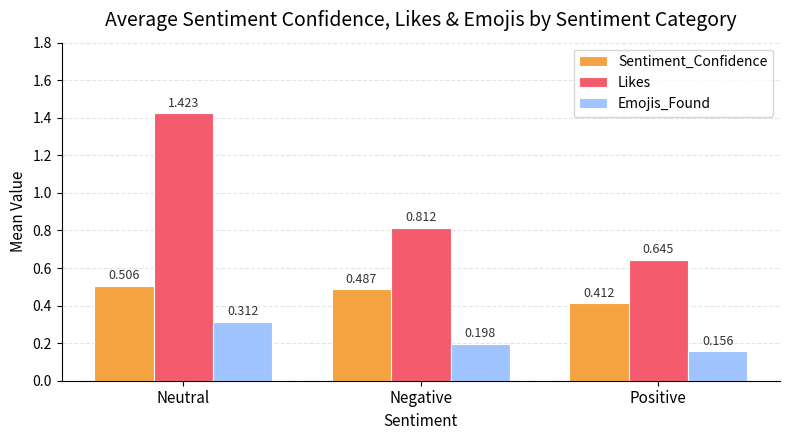

Which series changed the most between Negative and Positive?

Likes